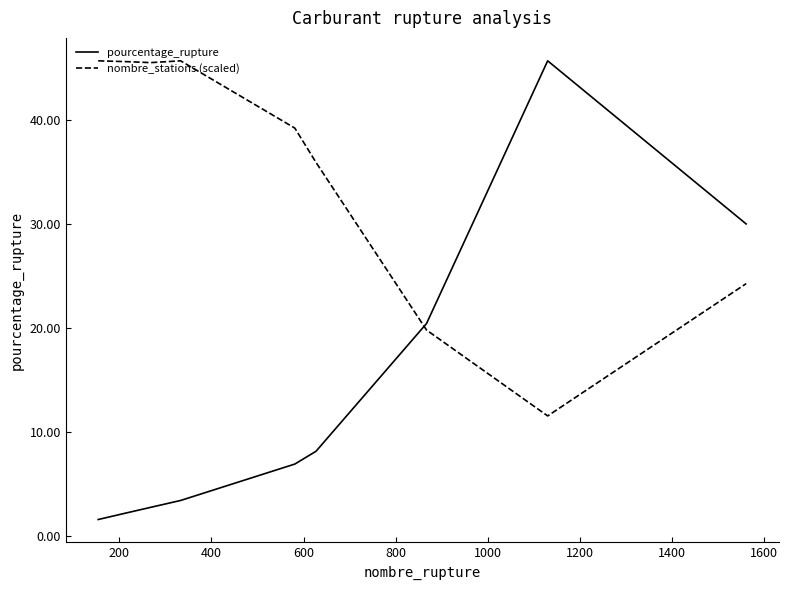

What is the maximum value shown in the chart?

45.7